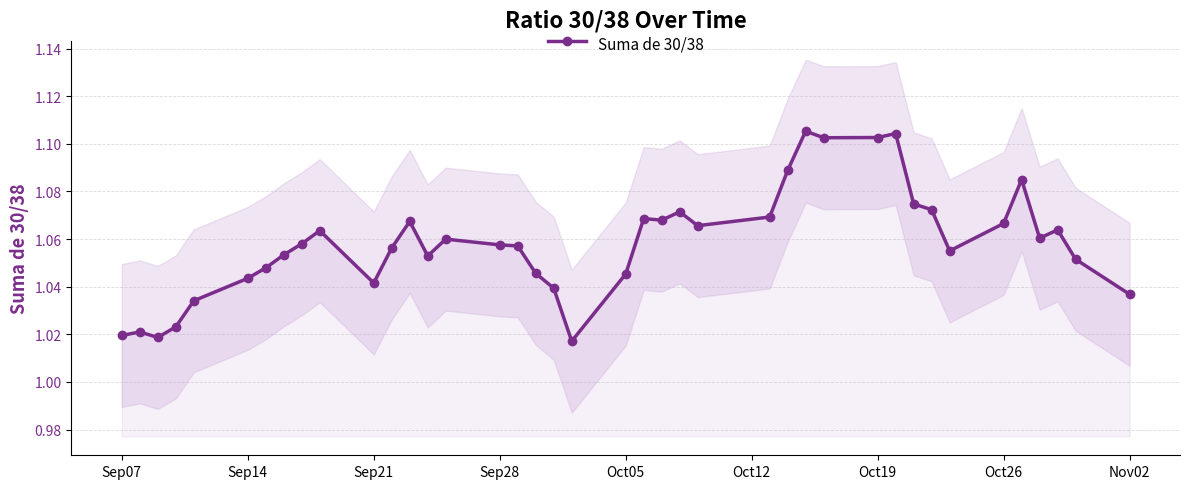

How many Suma de 30/38 values are between 1 and 2?

40